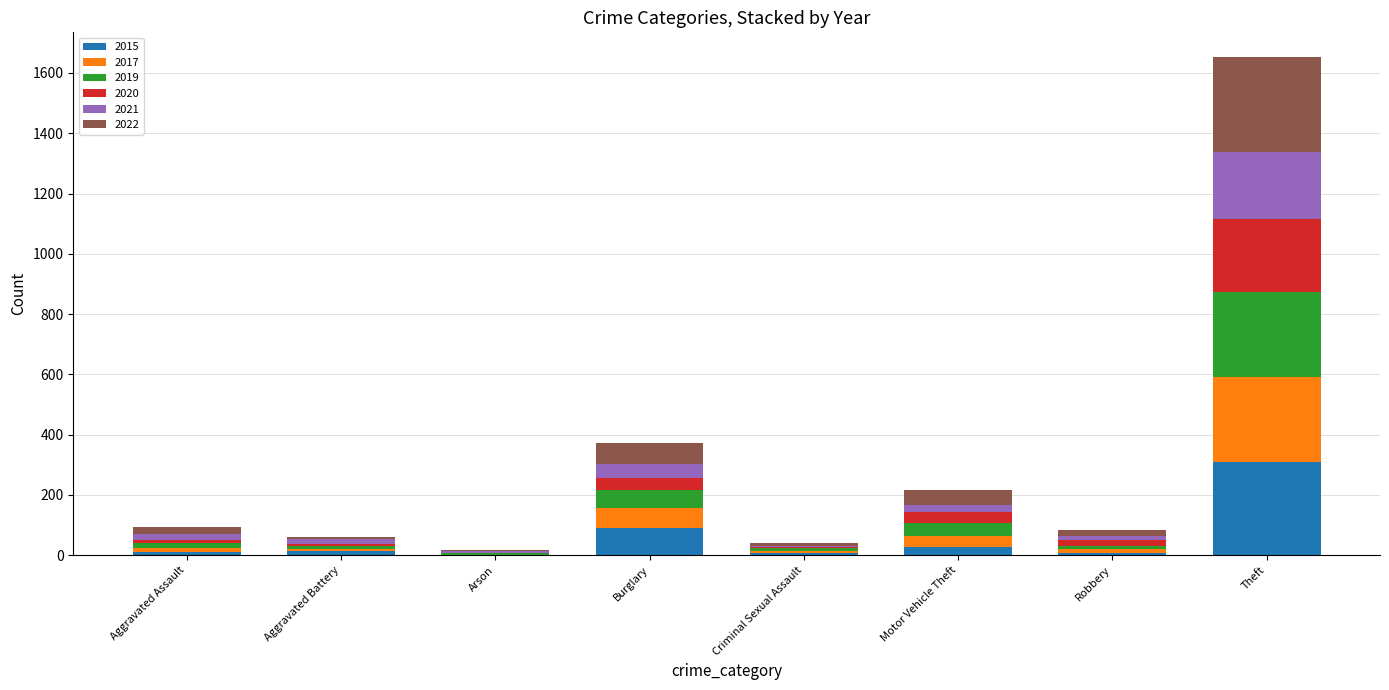

What is the sum of all 2015 values?

468